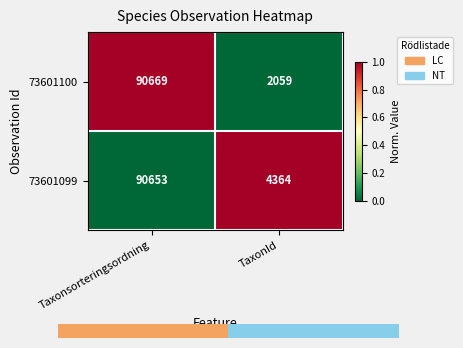

What is the approximate value of 73601099 at Taxonsorteringsordning?

90653